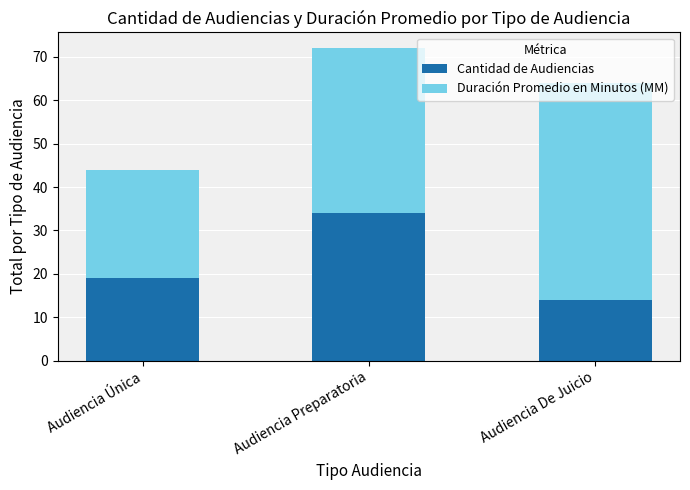

At which label does Cantidad de Audiencias reach its minimum?

Audiencia De Juicio